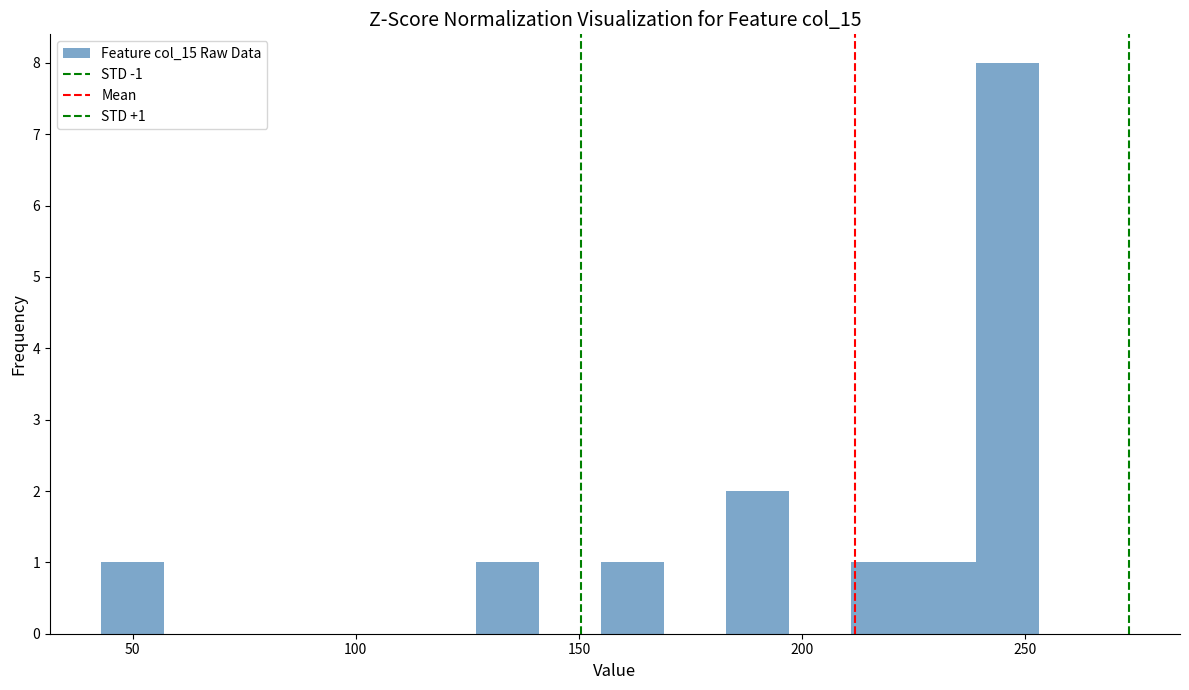

Around what value on the x-axis is the tallest bar? Give the approximate position of its centre, as read against the axis.

245